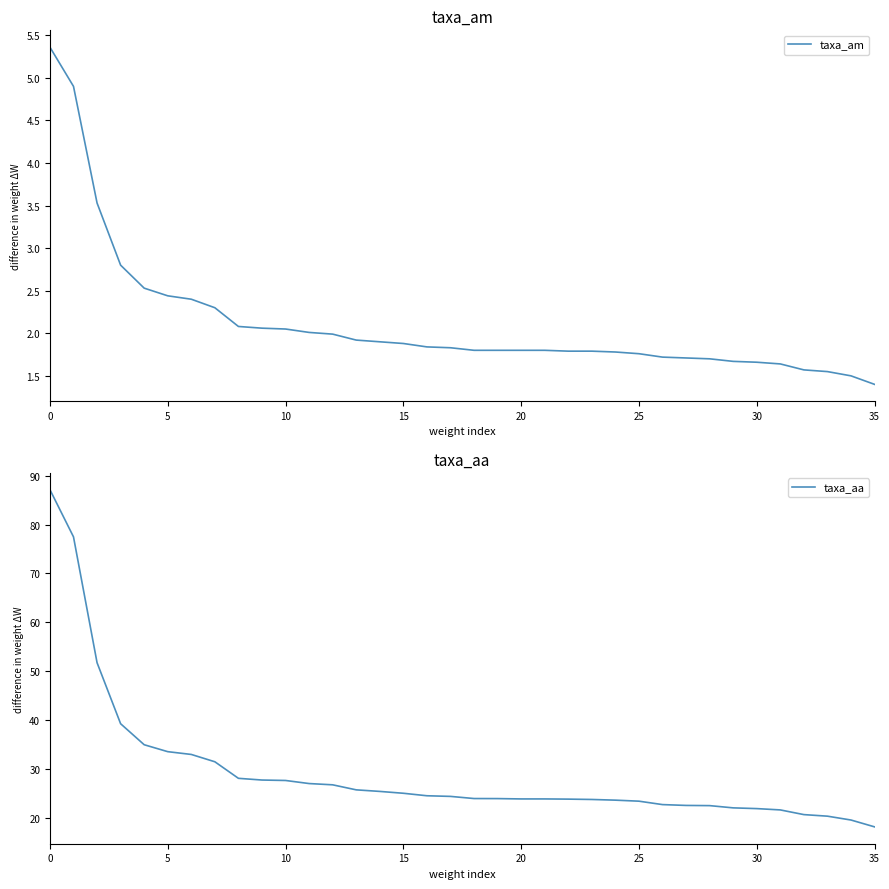

True or false: taxa_aa and taxa_am intersect in this chart.

False